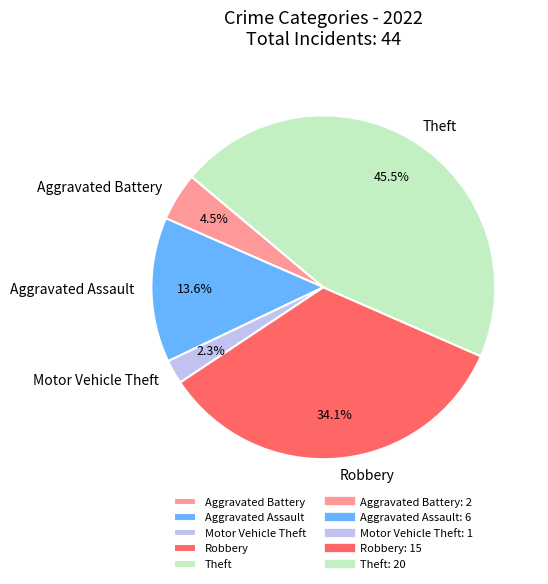

What is the ratio of the value at Aggravated Assault to the value at Aggravated Battery?

3.0